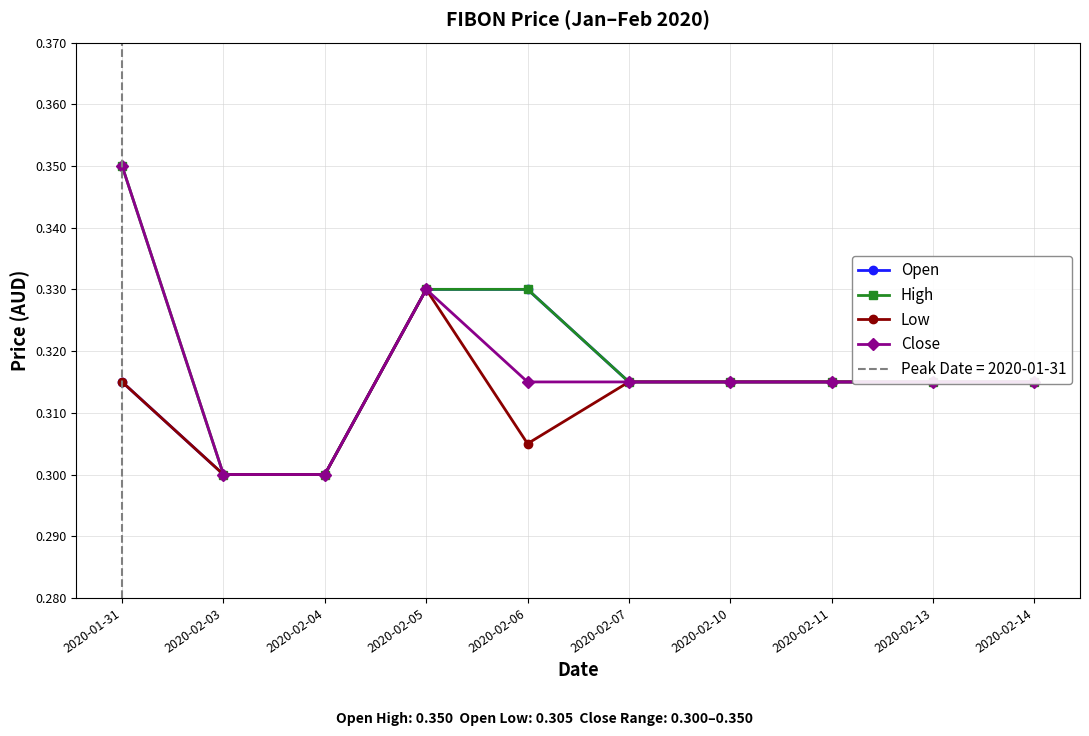

True or false: Low and High intersect in this chart.

False